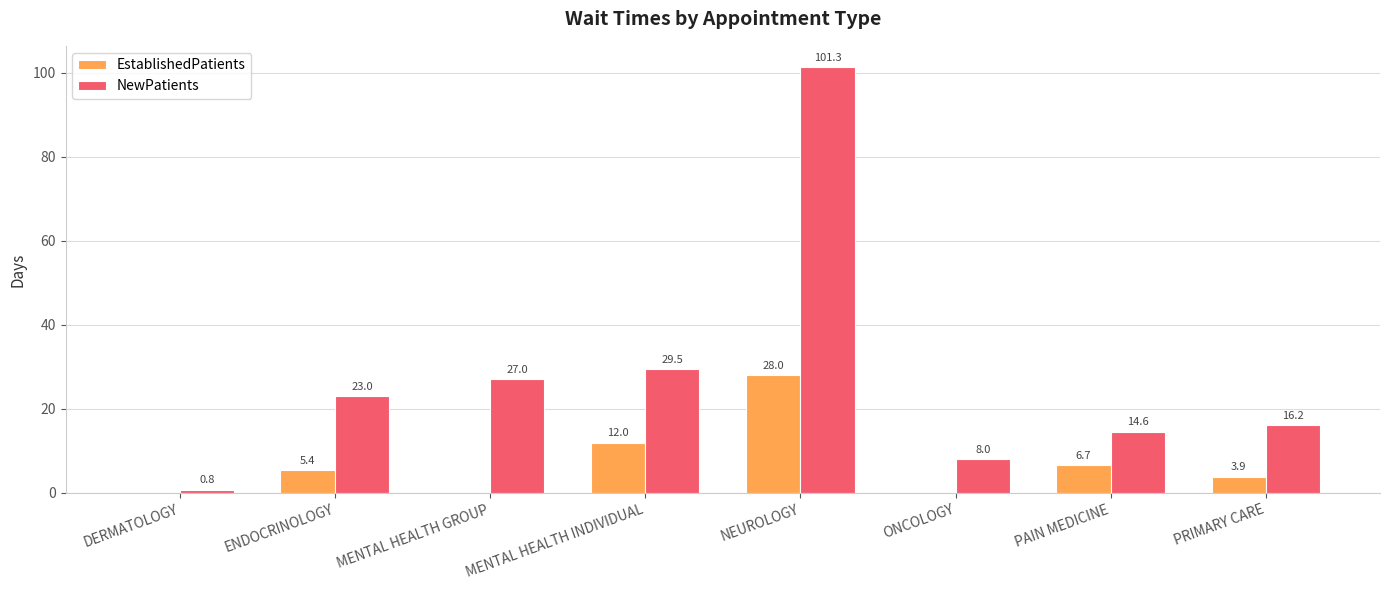

What is the difference between the EstablishedPatients values at MENTAL HEALTH INDIVIDUAL and PAIN MEDICINE?

5.3